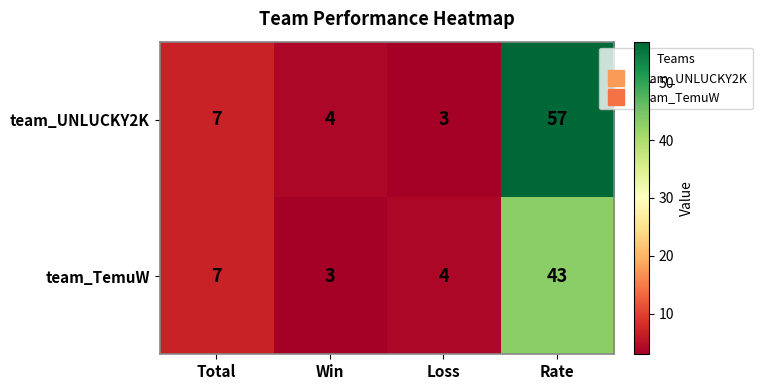

Rank the series by their maximum value, from highest to lowest.

team_UNLUCKY2K, team_TemuW